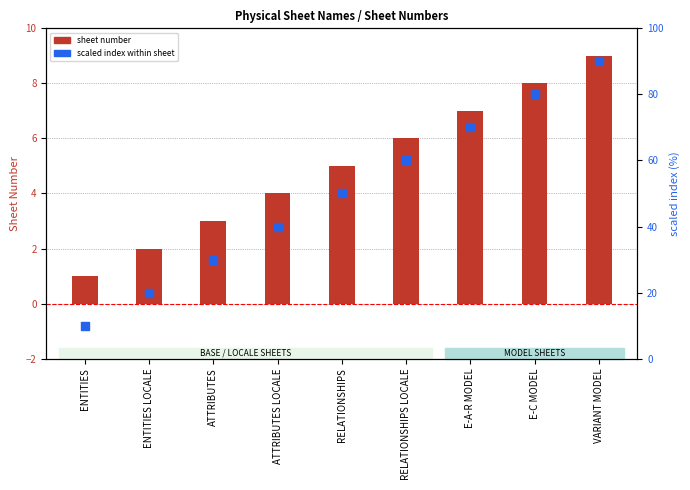

Which series contains the lowest Y value?

SHEET NO.